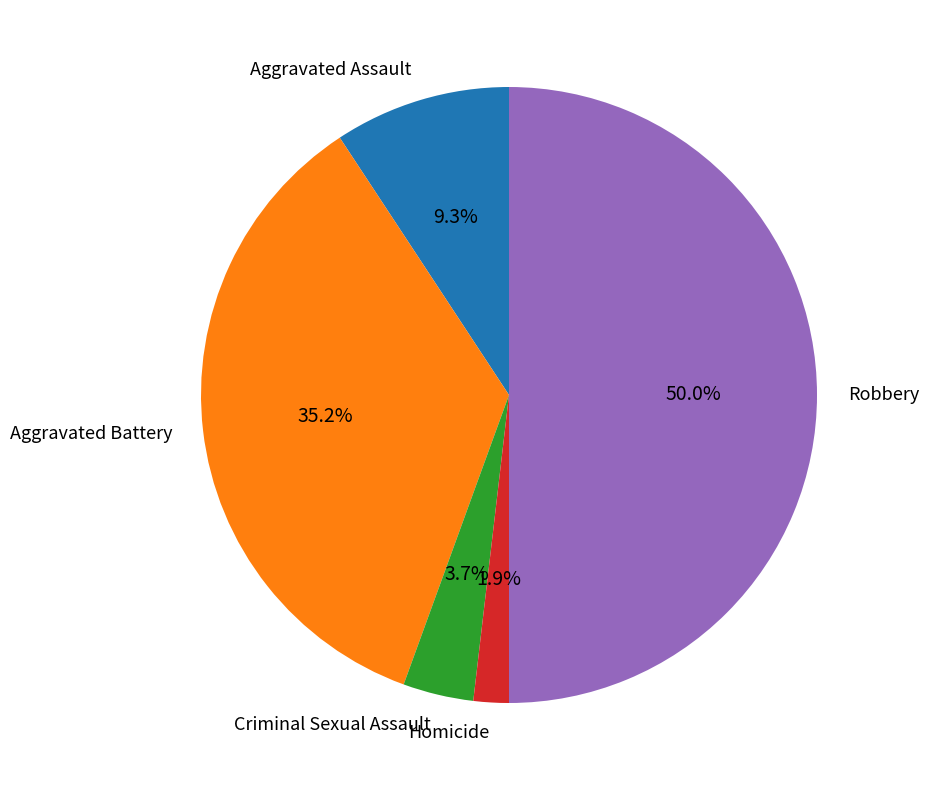

Combined, do Criminal Sexual Assault and Aggravated Assault account for over 50%?

No